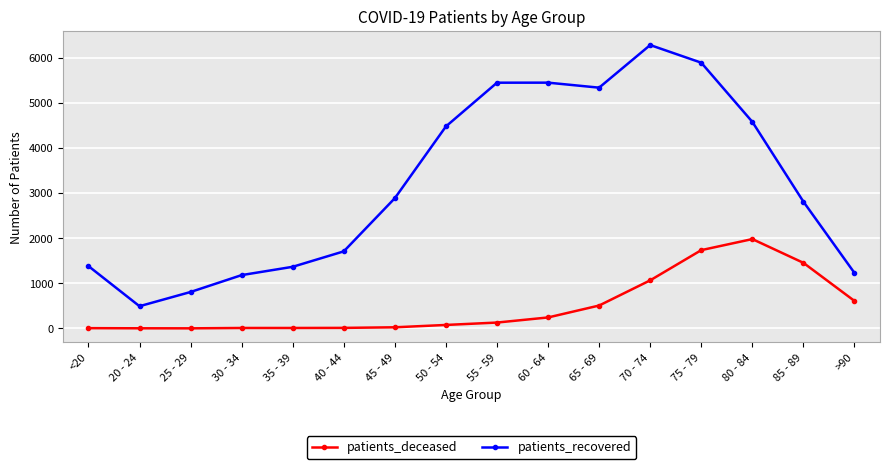

What is the total value across all series at 65 - 69?

5840